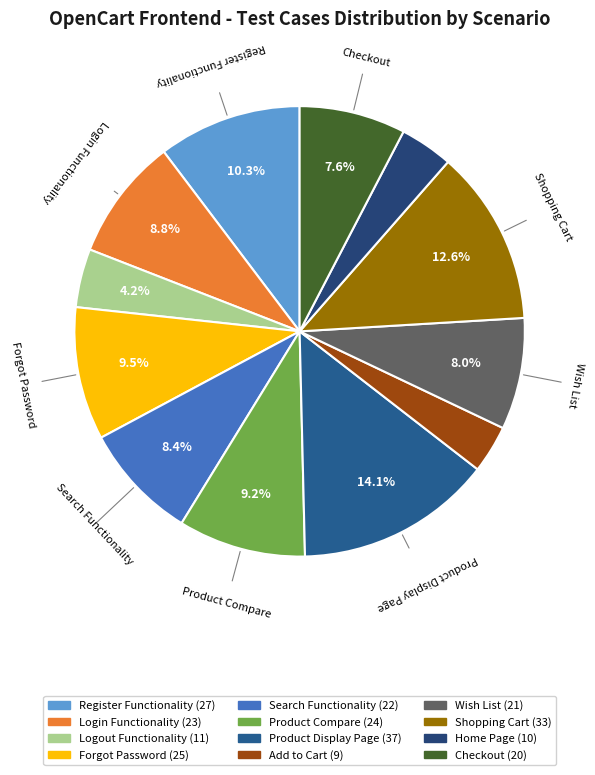

Is Product Compare the majority of the pie?

No